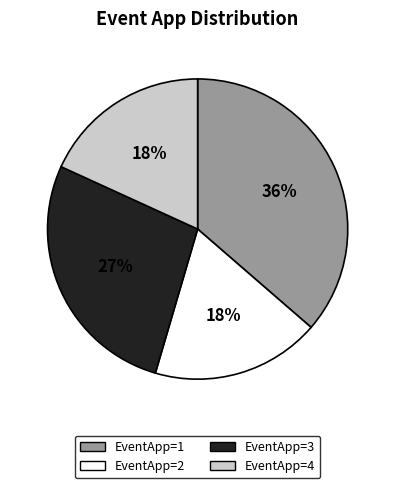

Approximately how many times larger is the value at EventApp=2 compared to EventApp=1?

0.5